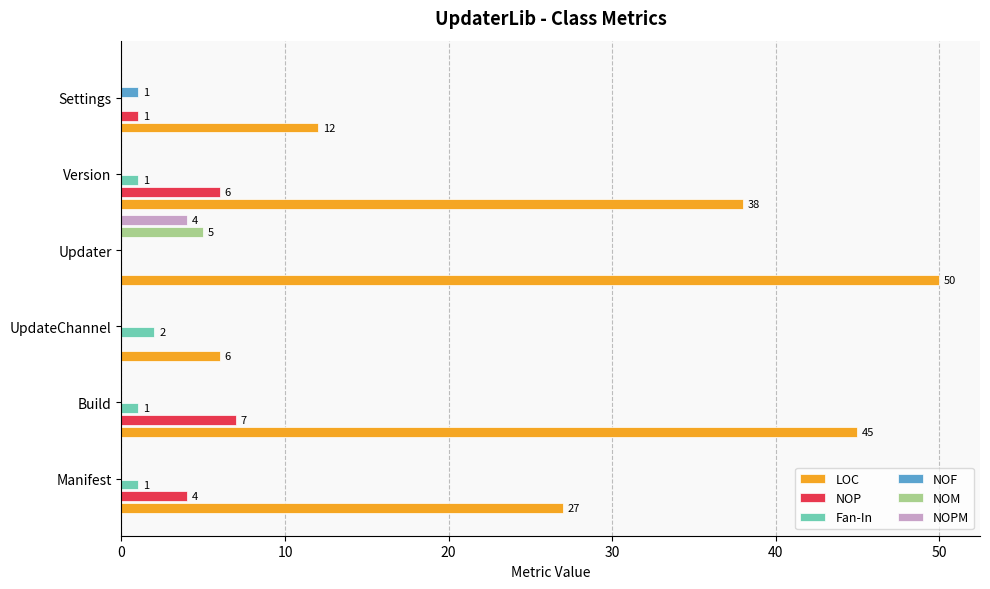

What is the sum of all LOC values?

178